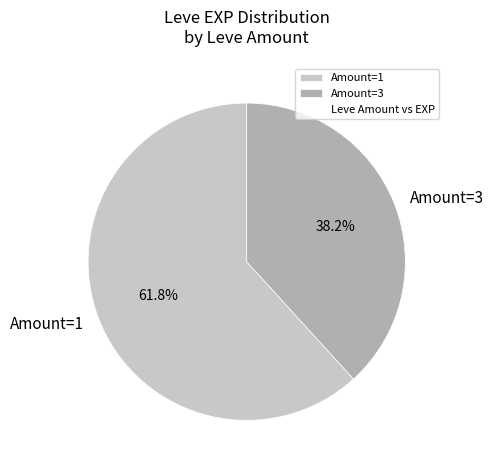

Which slice is the largest?

Amount=1